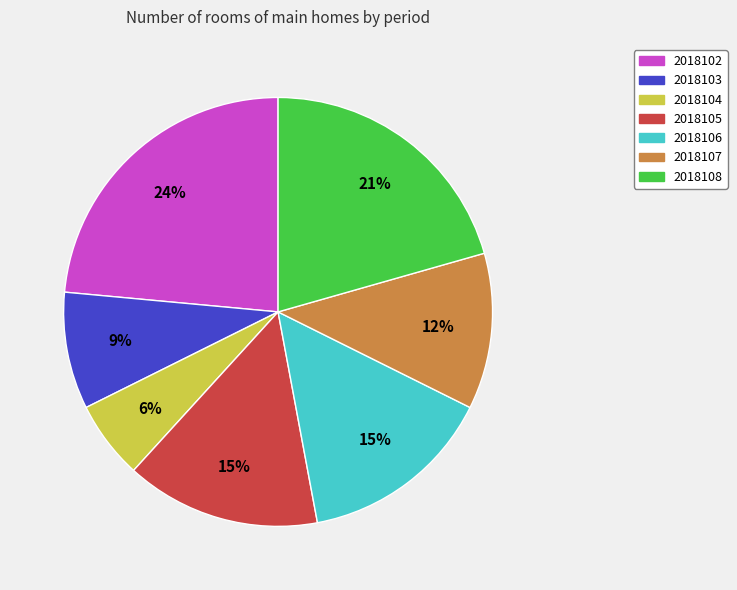

How many segments does this pie chart have?

7